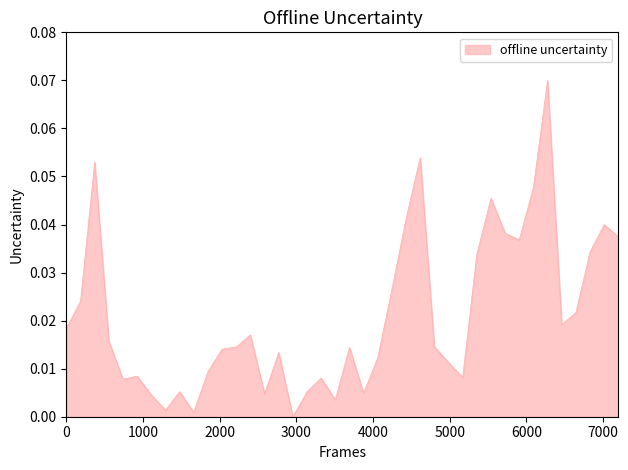

True or false: there are more than 2 points higher than both neighbors.

True